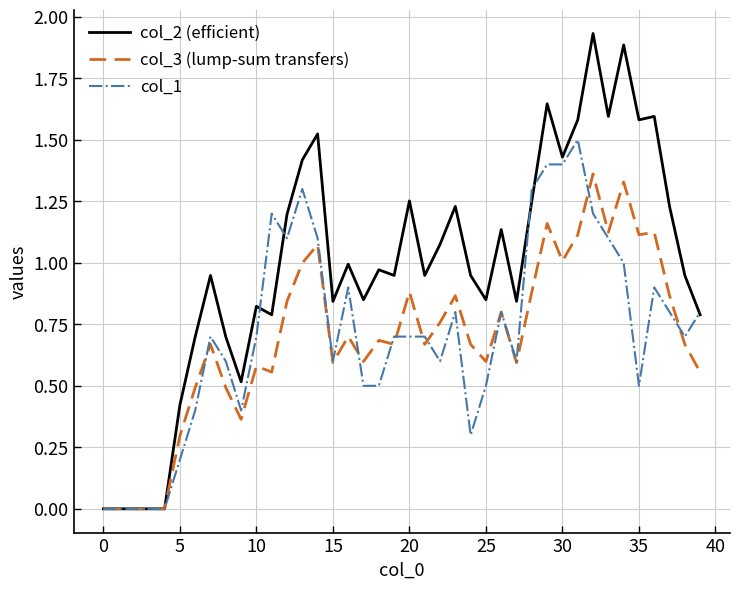

Which series has the largest total across all categories?

col_2 (efficient)